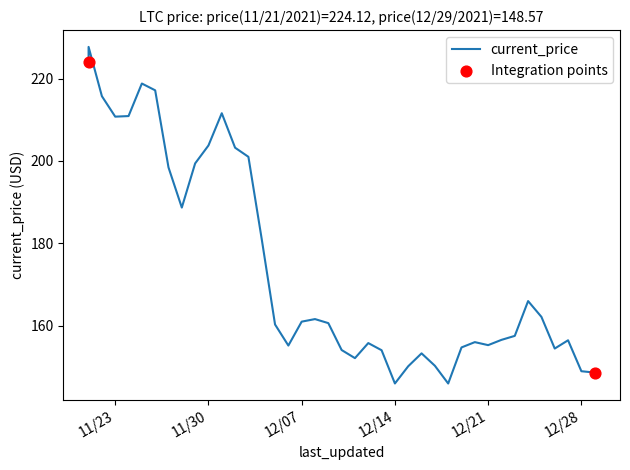

Between 12/21/2021 and 12/26/2021, which is larger?

12/21/2021